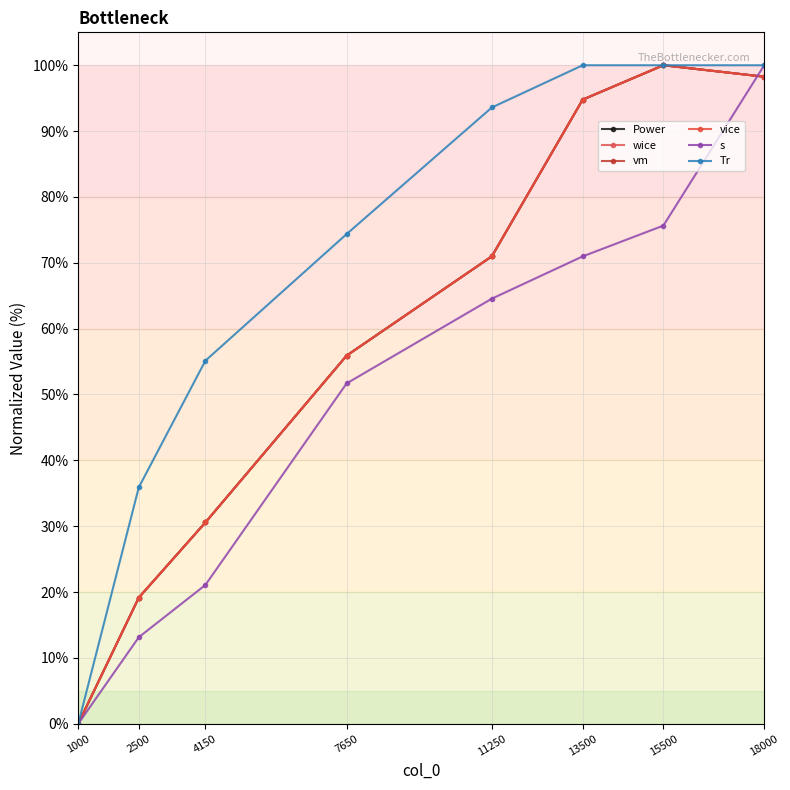

How many lines are shown in the chart?

6